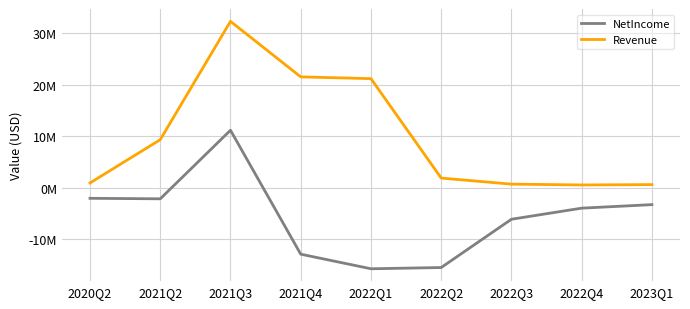

Does the chart have visible grid lines?

Yes